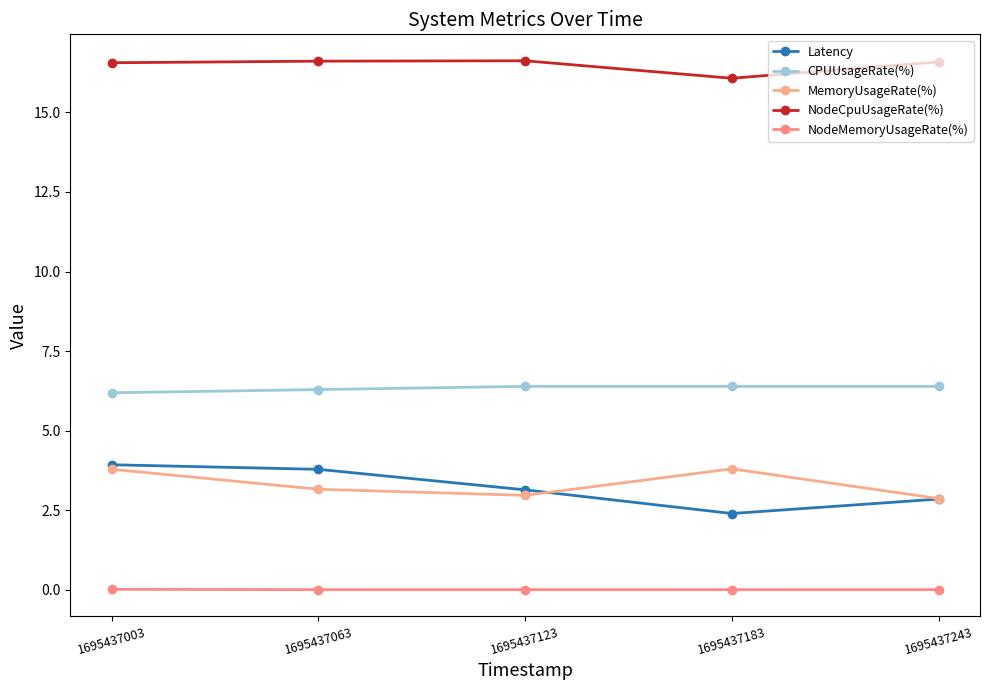

What is the average value of the Latency series?

3.2